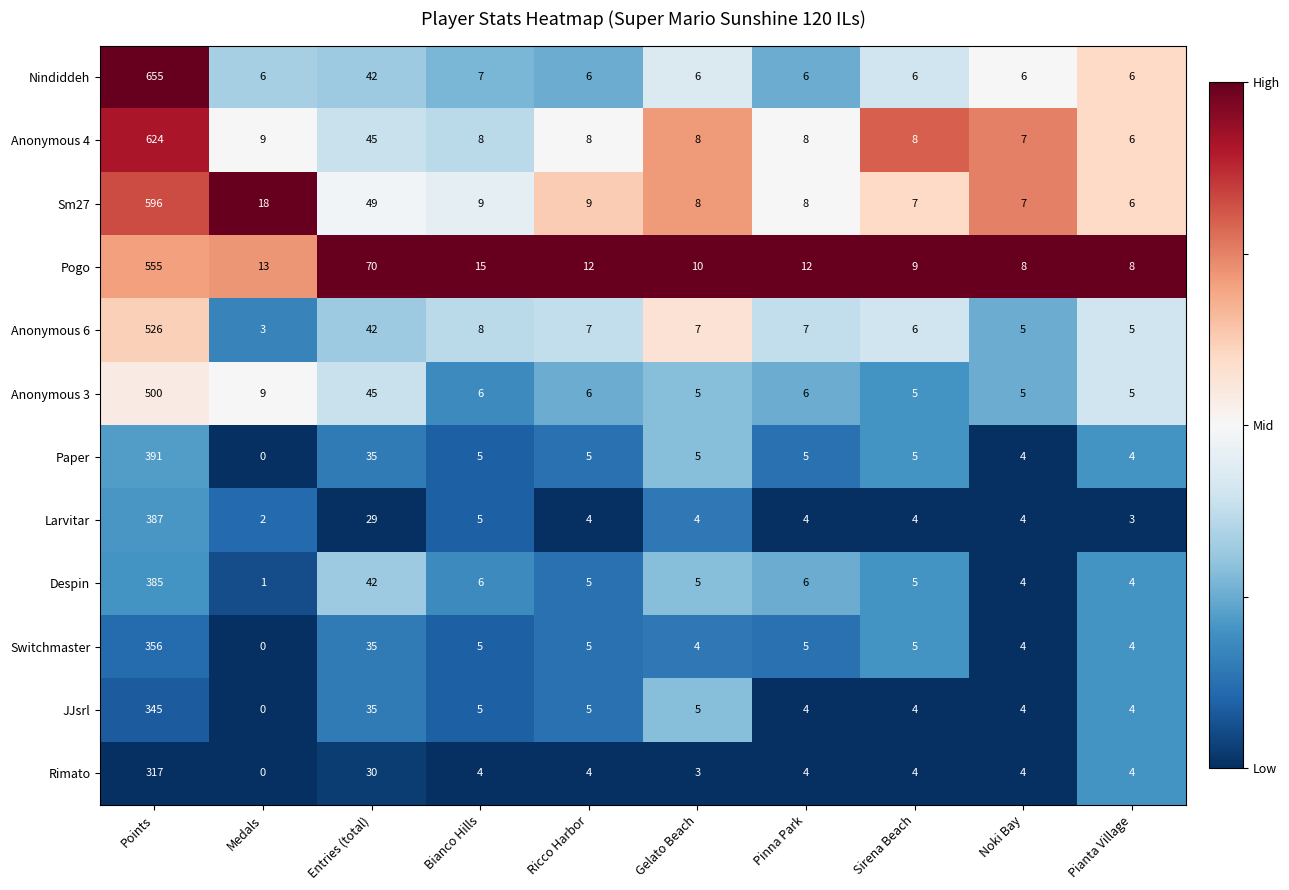

Which series changed the most between Ricco Harbor and Gelato Beach?

Pogo